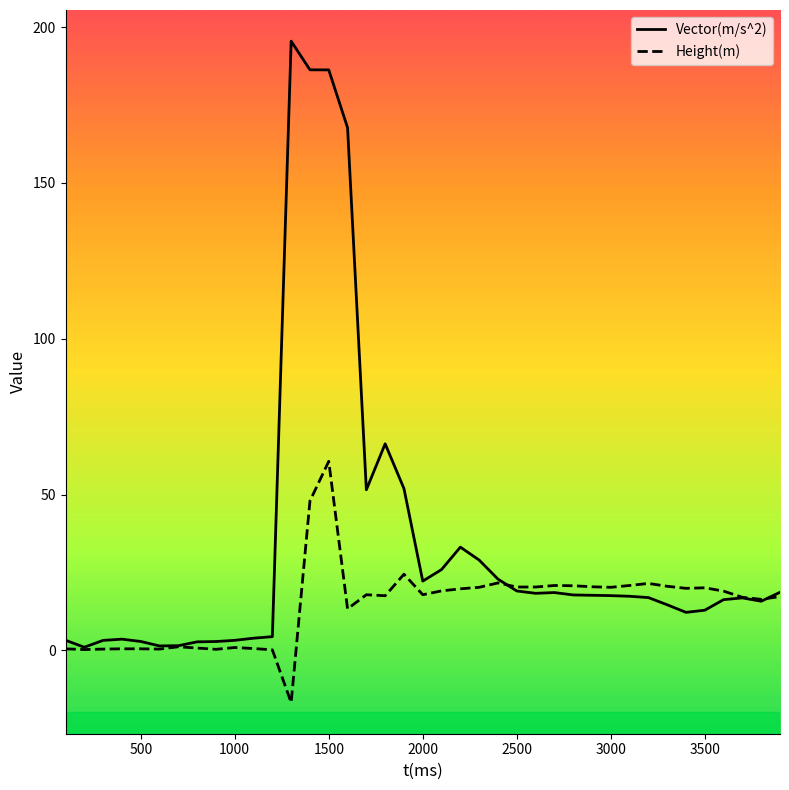

What is the greatest value displayed?

195.5